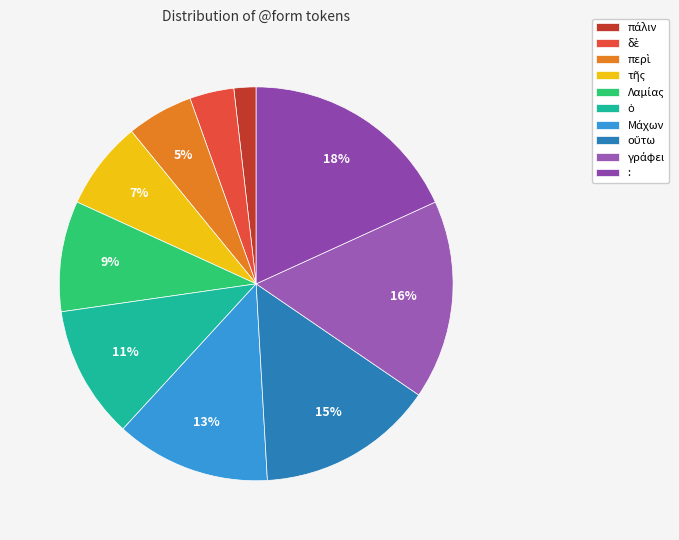

How many slices are in this pie chart?

10